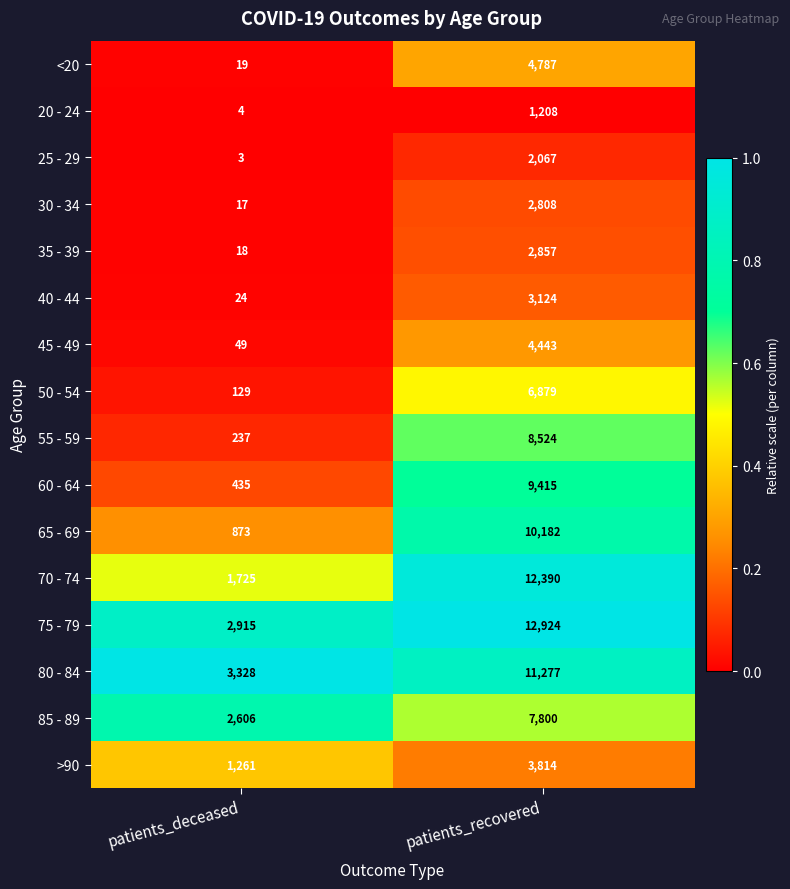

Is the value of 85 - 89 at patients_recovered greater than the value of >90 at patients_recovered?

Yes